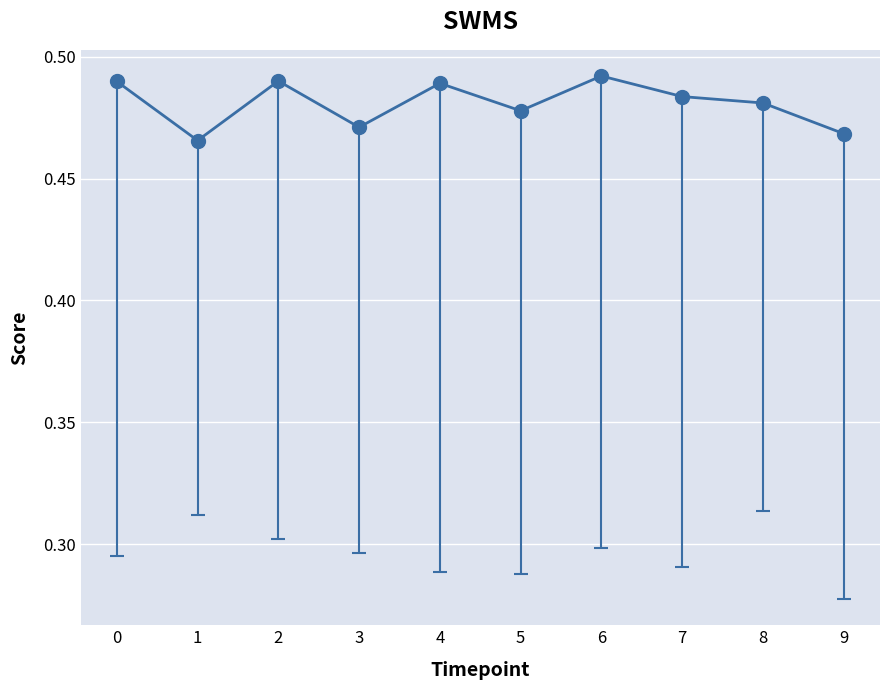

What is the sum of the values at 6 and 5?

1.0